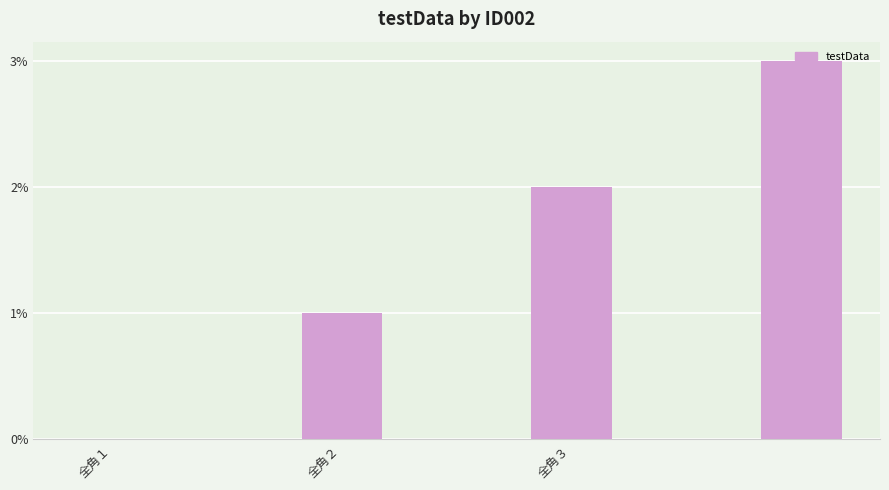

How many values are between 1 and 3?

3